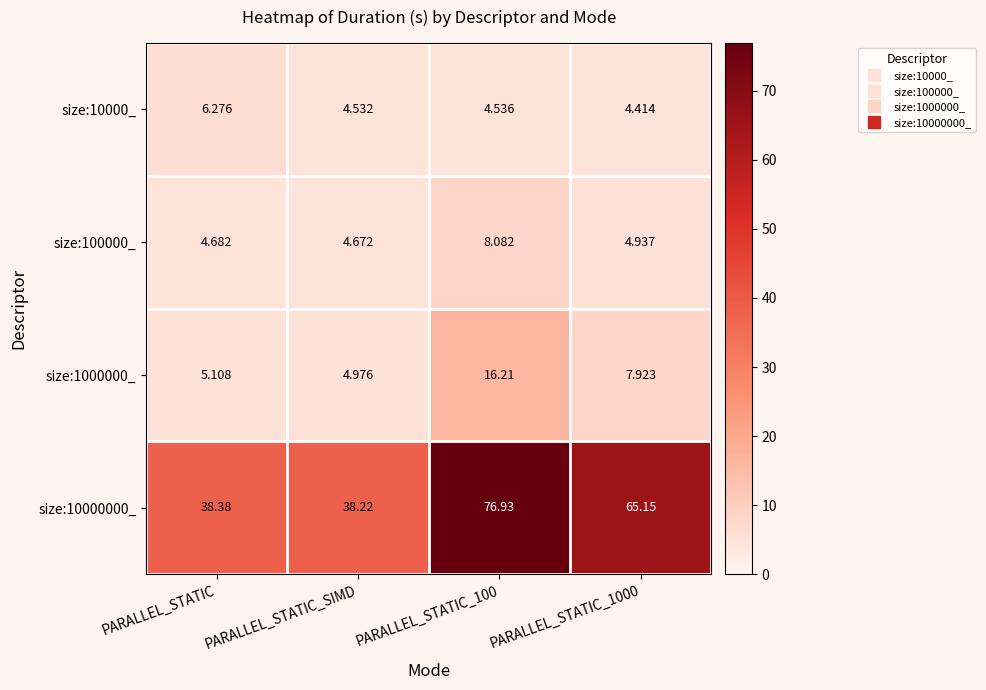

How many categories are shown in the chart?

4